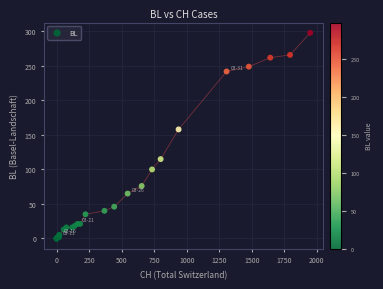

What Y value in the scatter plot is closest to 149?

158